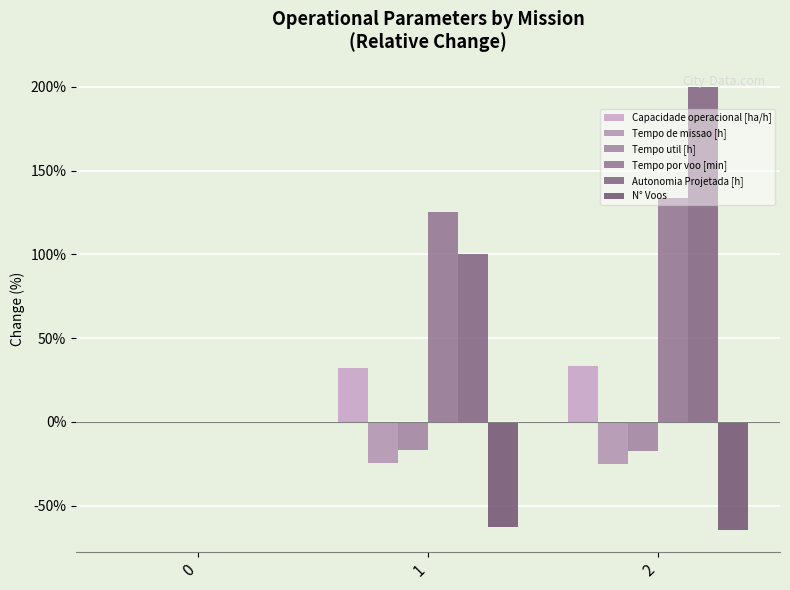

What is the sum of the Capacidade operacional [ha/h] values at 2 and 1?

66.1